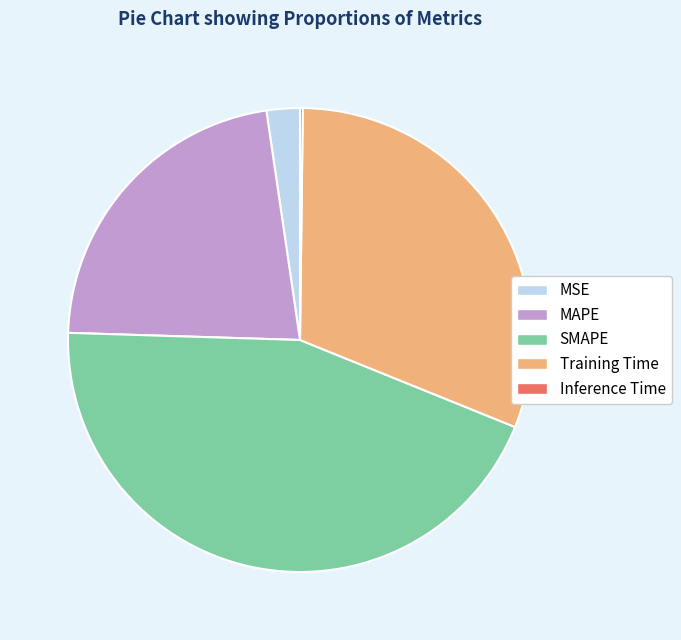

Is the sum of MSE and MAPE greater than half?

No